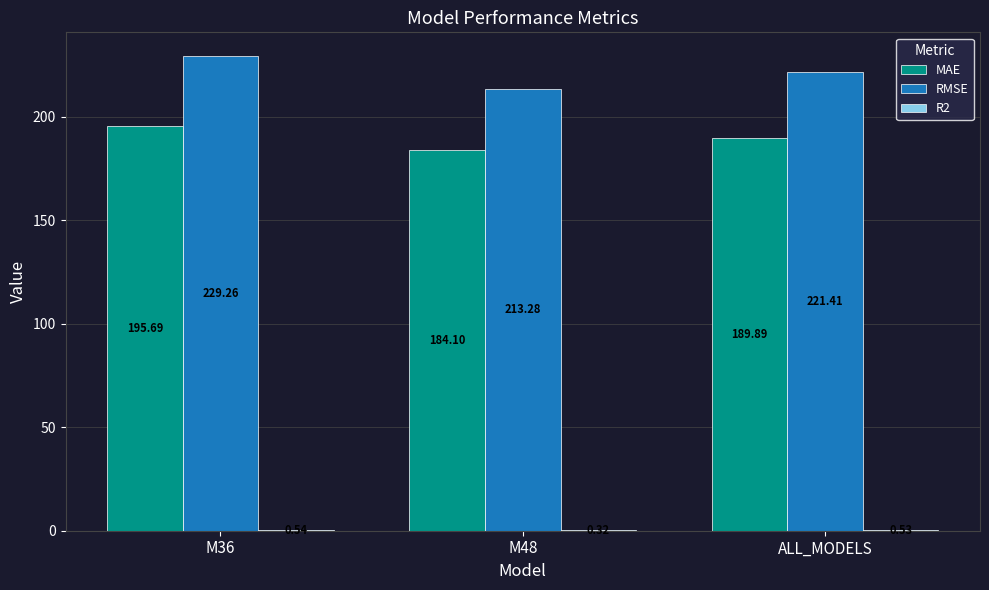

At which label is MAE closest to 189?

ALL_MODELS